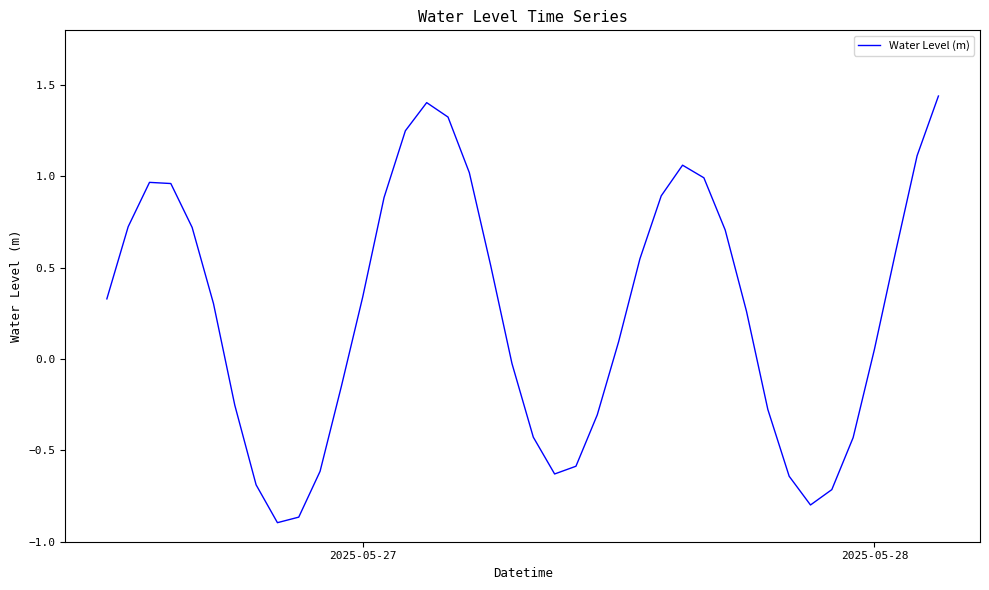

What is the difference between the maximum and minimum values?

2.3